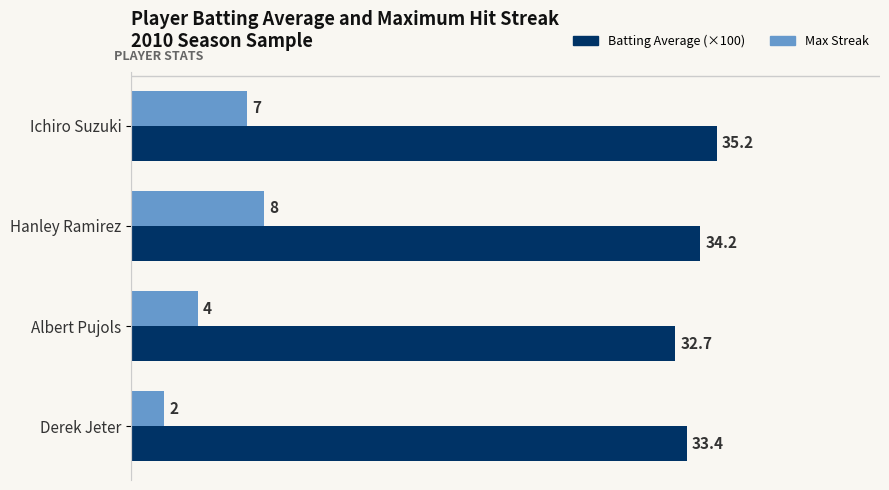

Which category has the lowest value in the Max Streak series?

Derek Jeter